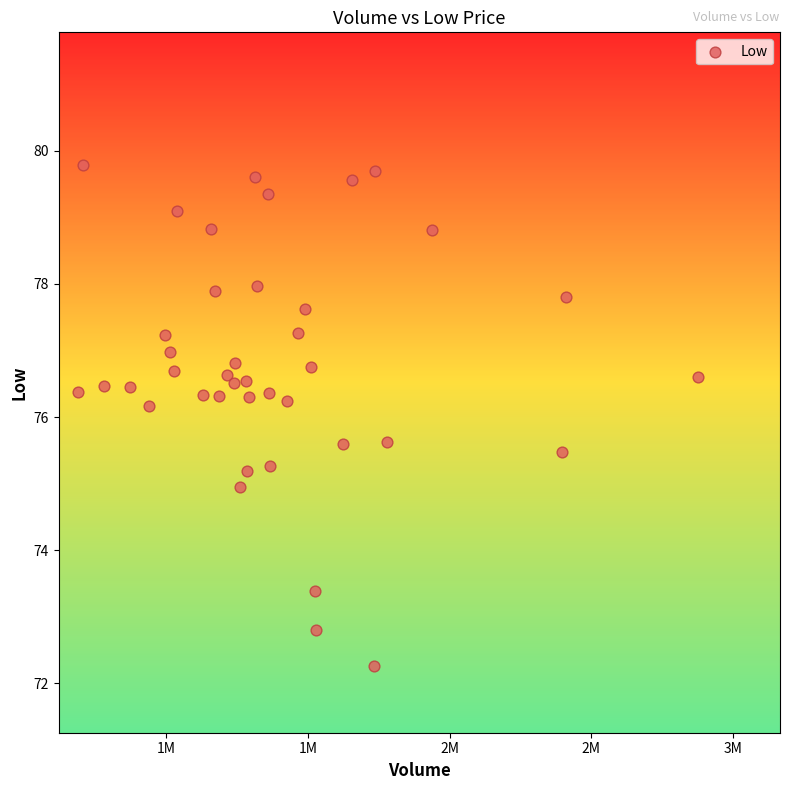

What is the range of X values (max minus min)?

2186800.0